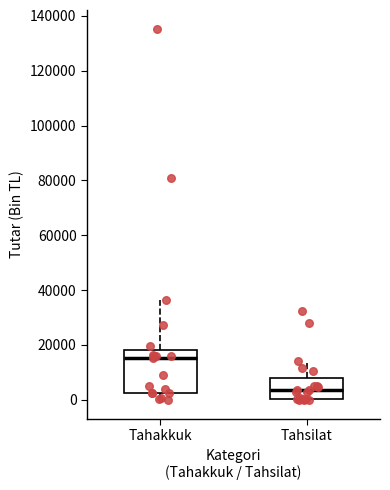

Where does the median line of the box for Tahakkuk sit on the y-axis? The values are not printed on the chart, so give them approximately, as read against the axis.

16000